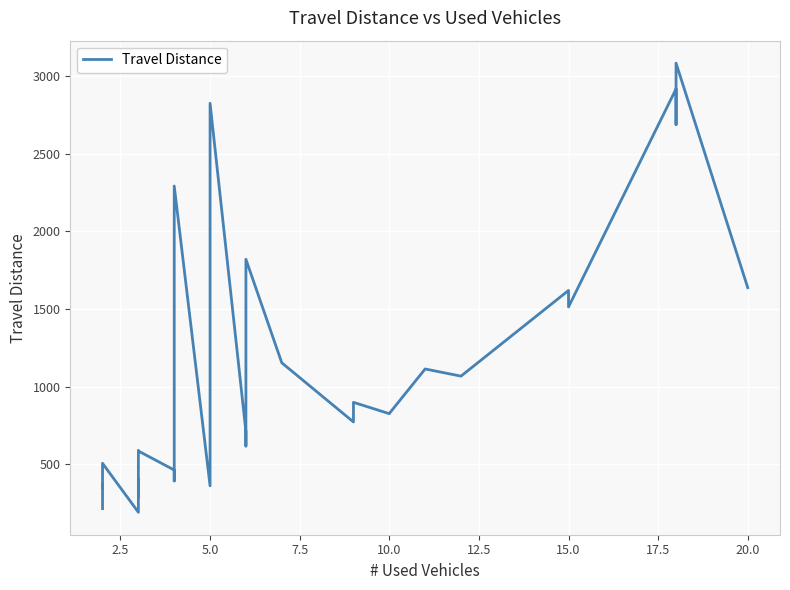

Is this an area chart (filled region under the line)?

No